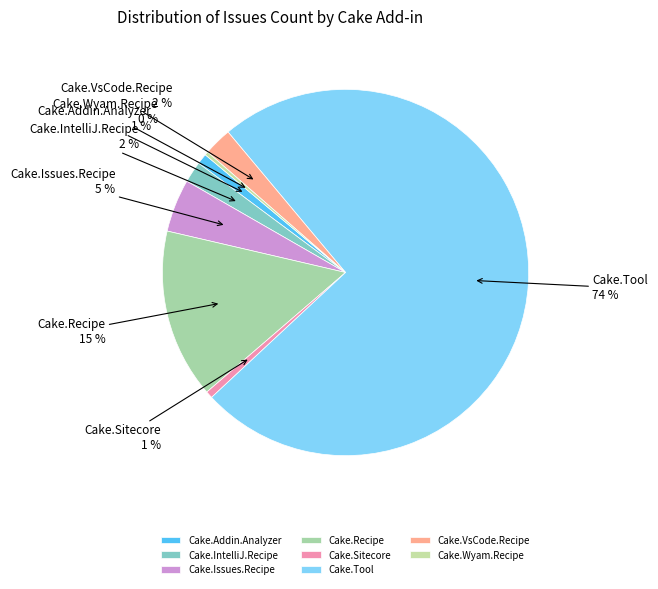

To the nearest percent, what is the combined percentage of Cake.Sitecore and Cake.Wyam.Recipe?

1%